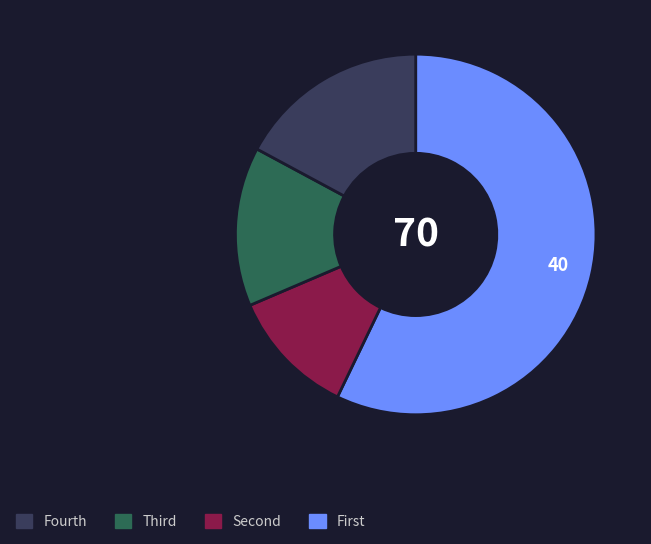

Is there any slice that represents more than half of the pie?

Yes